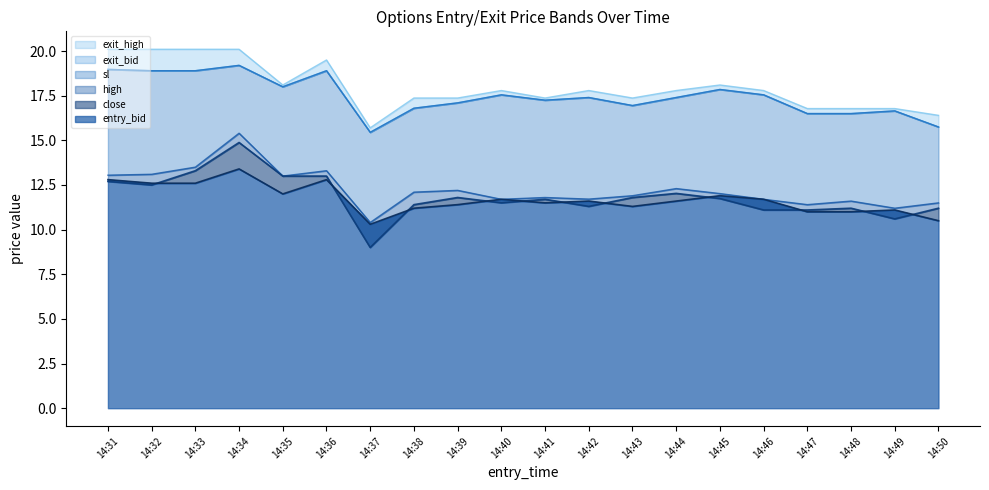

How many data points in high are less than 12?

10